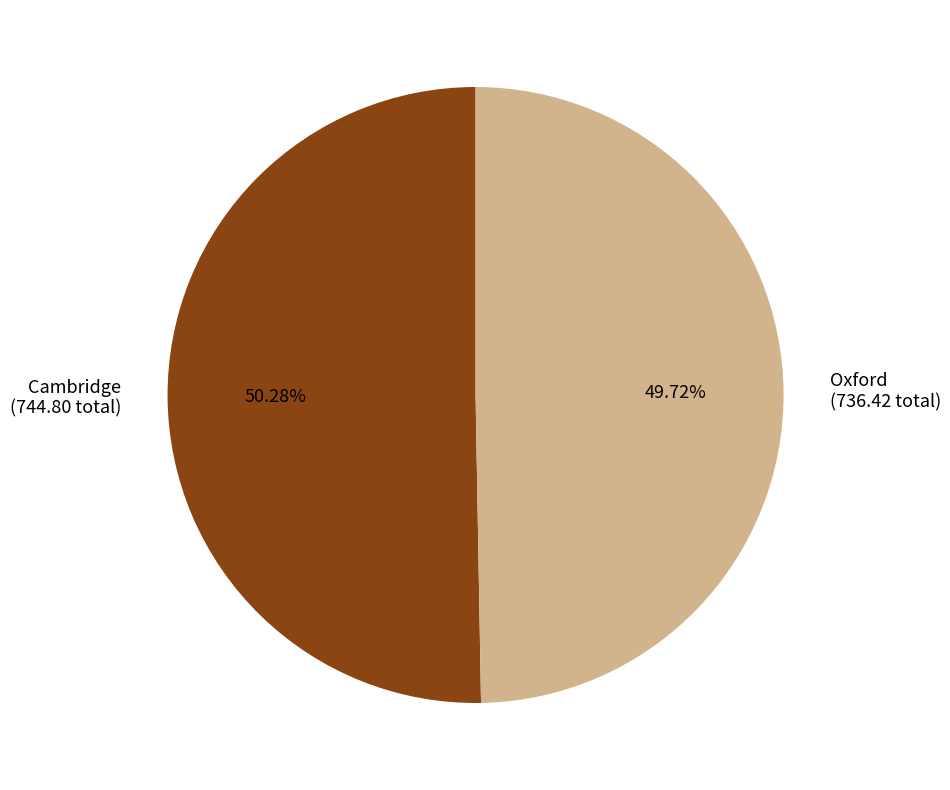

Does any single category account for the majority?

Yes